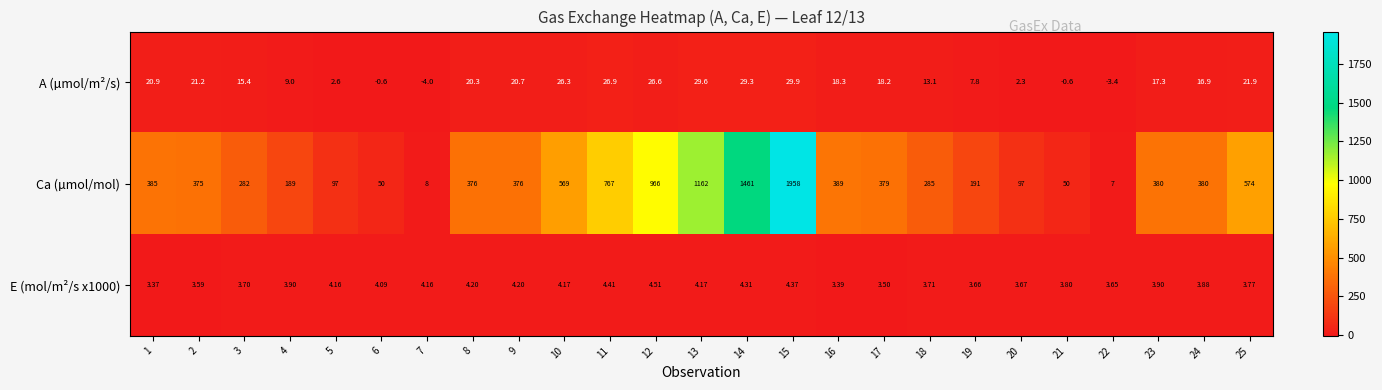

Between 13 and 14, which series saw the biggest shift?

Ca (µmol/mol)